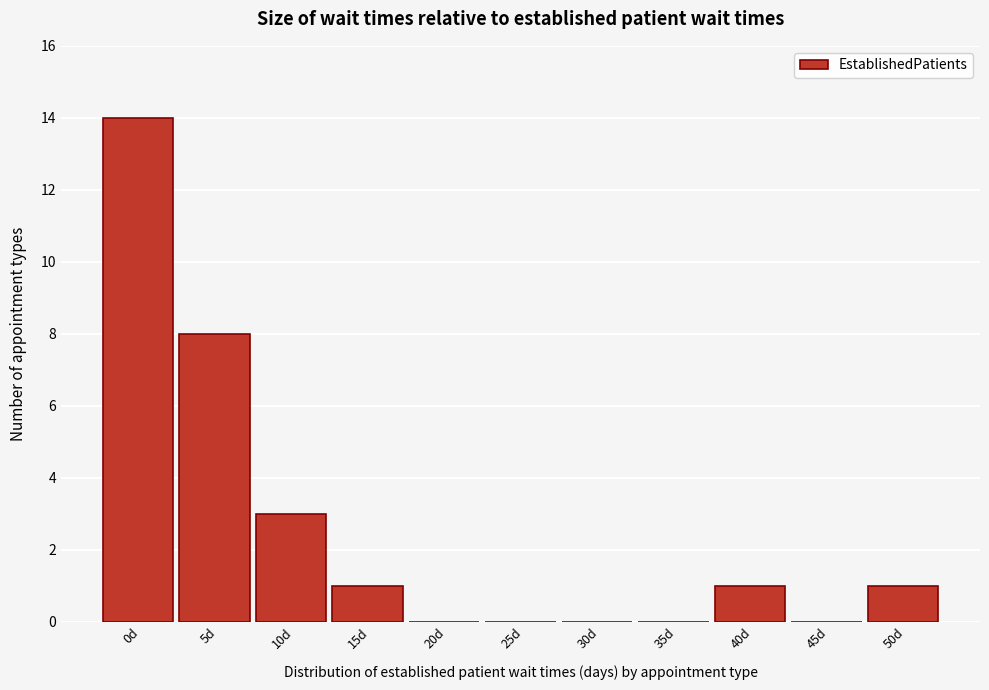

Reading right to left, extract all data points from this chart.

50d=1	45d=0	40d=1	35d=0	30d=0	25d=0	20d=0	15d=1	10d=3	5d=8	0d=14